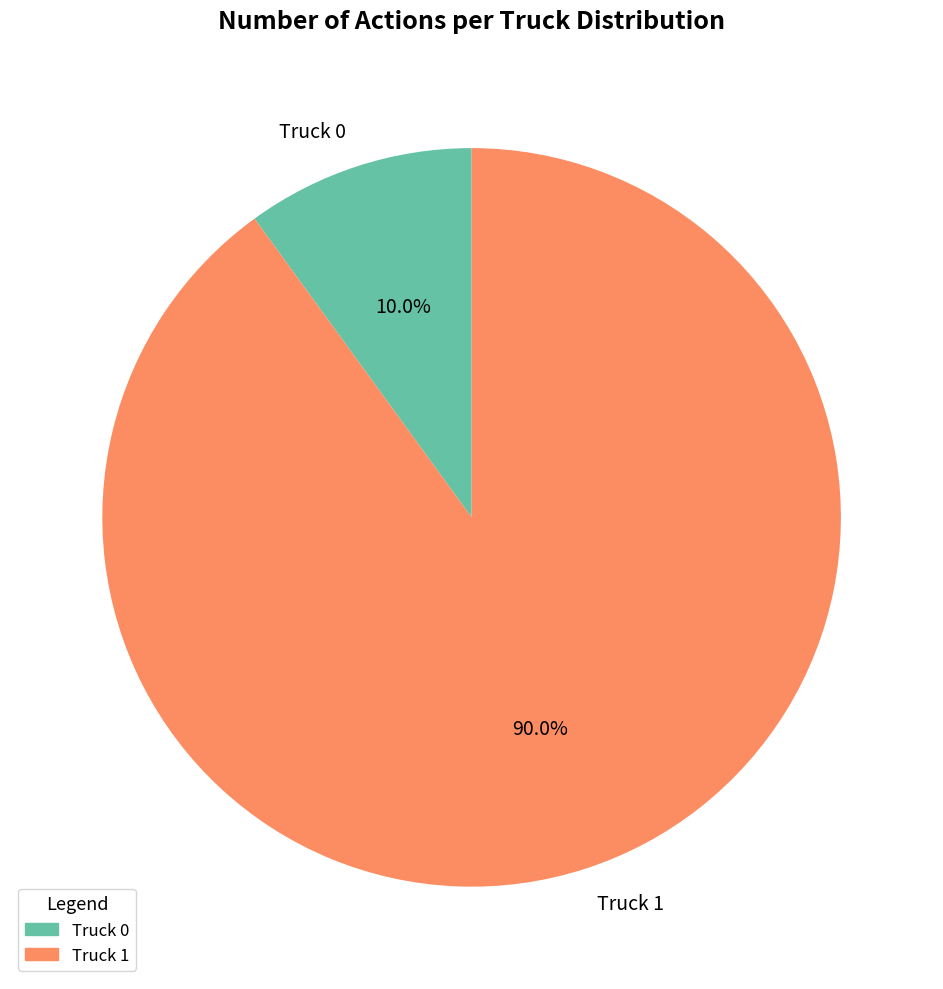

To the nearest percent, what is the average slice percentage?

50%